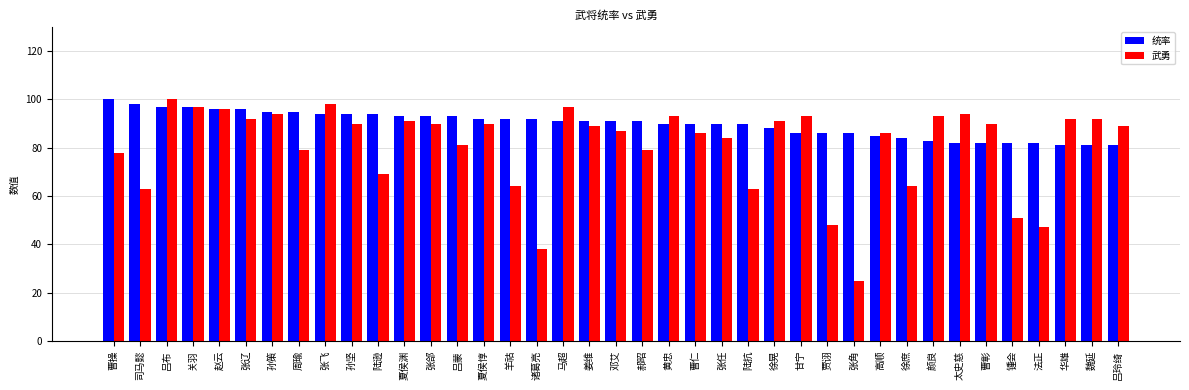

Rank the series at 陆逊 from lowest to highest value.

武勇, 统率